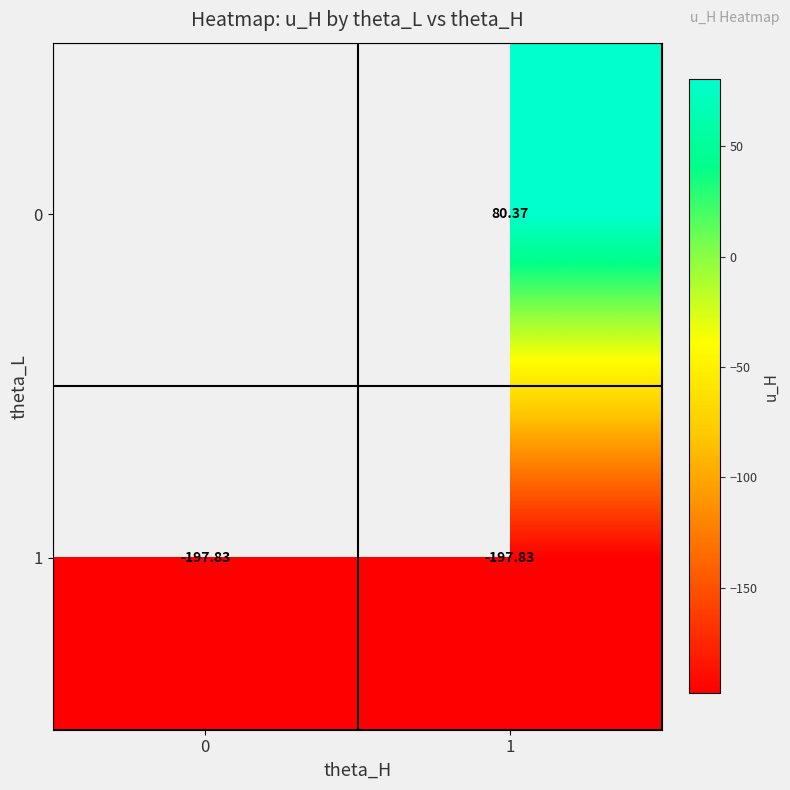

Which series changed the most between 0 and 1?

1